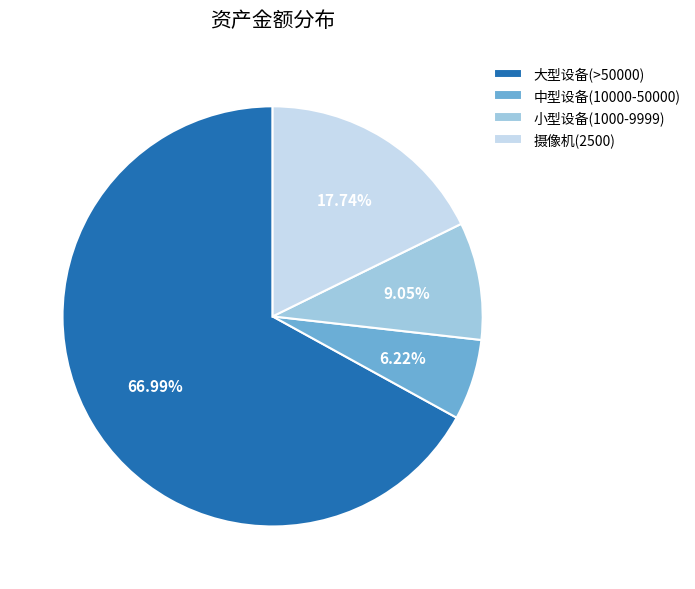

What is the ratio of the value at 大型设备(>50000) to the value at 小型设备(1000-9999)?

7.4